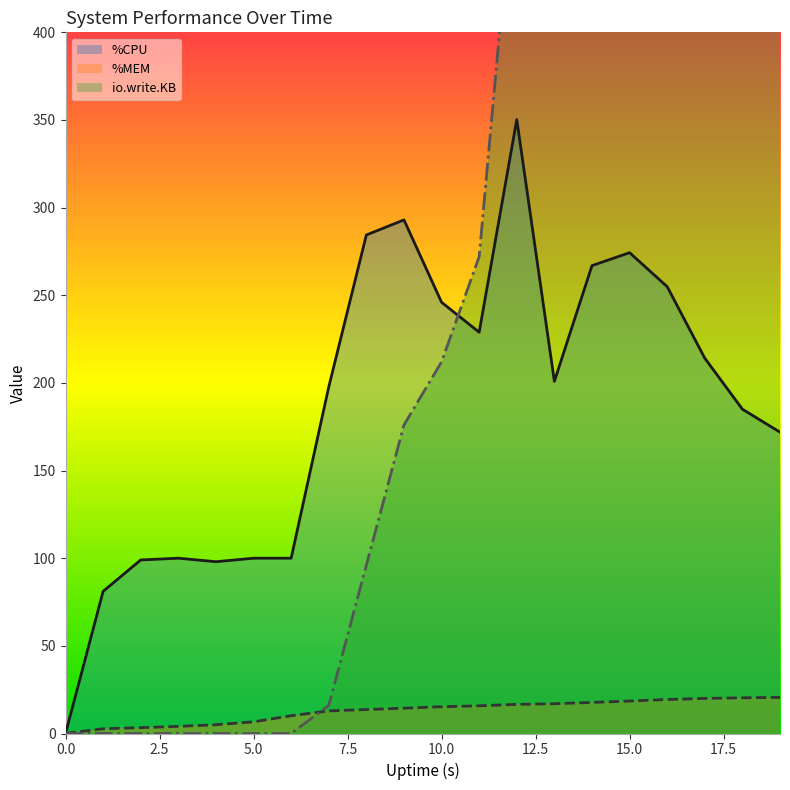

What is the spread (max minus min) of values at 10?

230.7